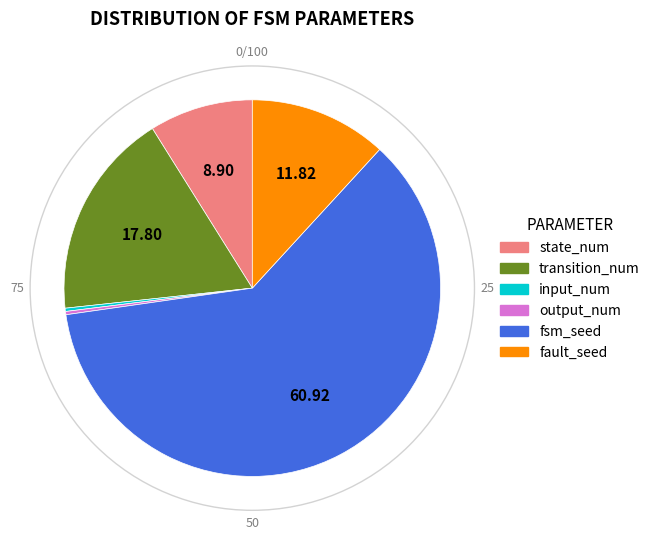

Combined, do transition_num and output_num account for over 50%?

No